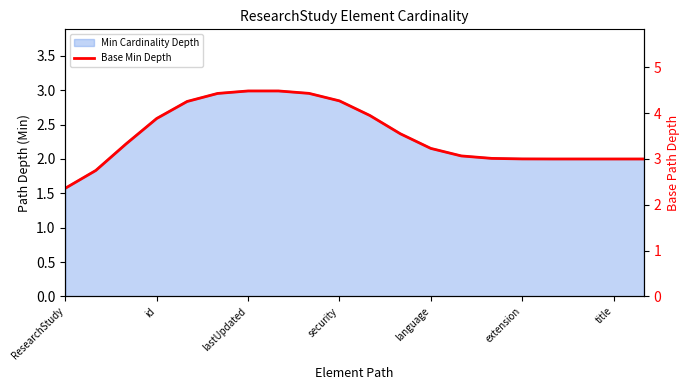

Read the value at security.

4.3